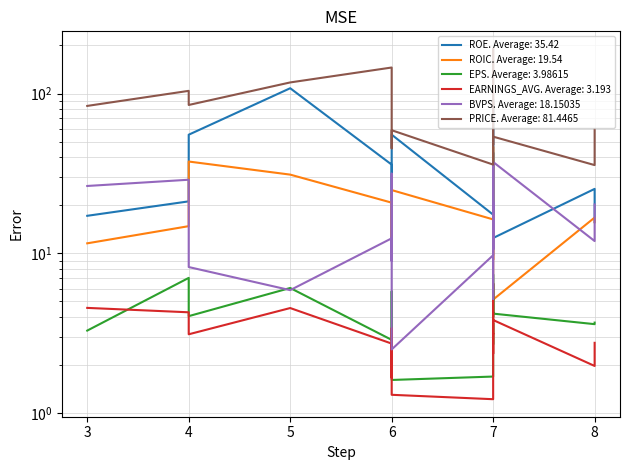

Where does the BVPS series first go above 14?

3